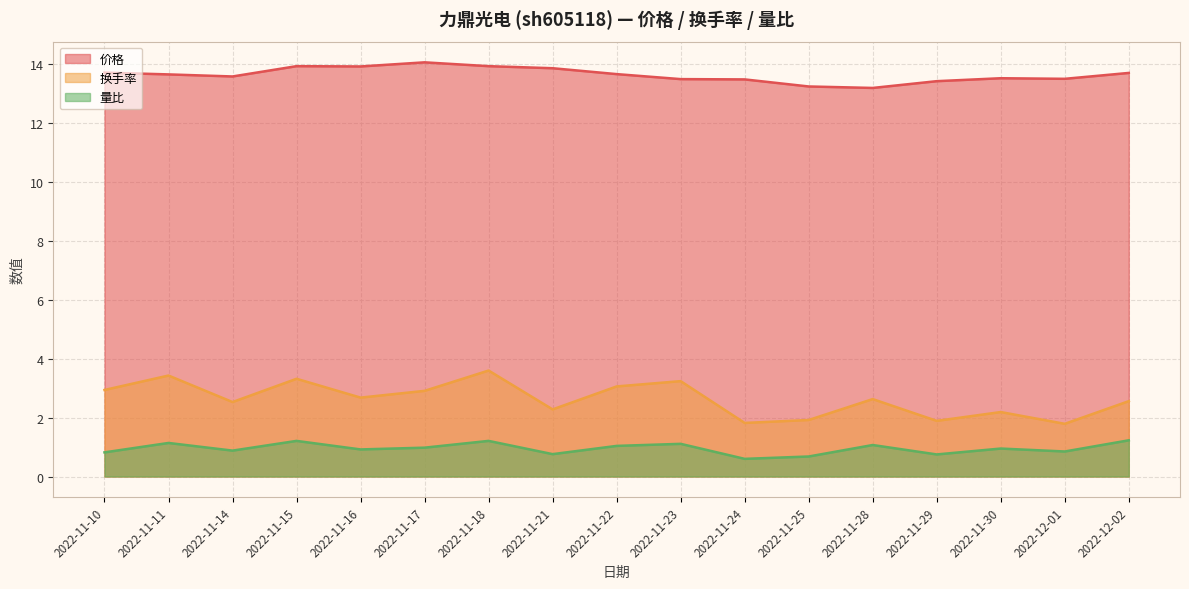

What is the greatest value displayed?

14.1